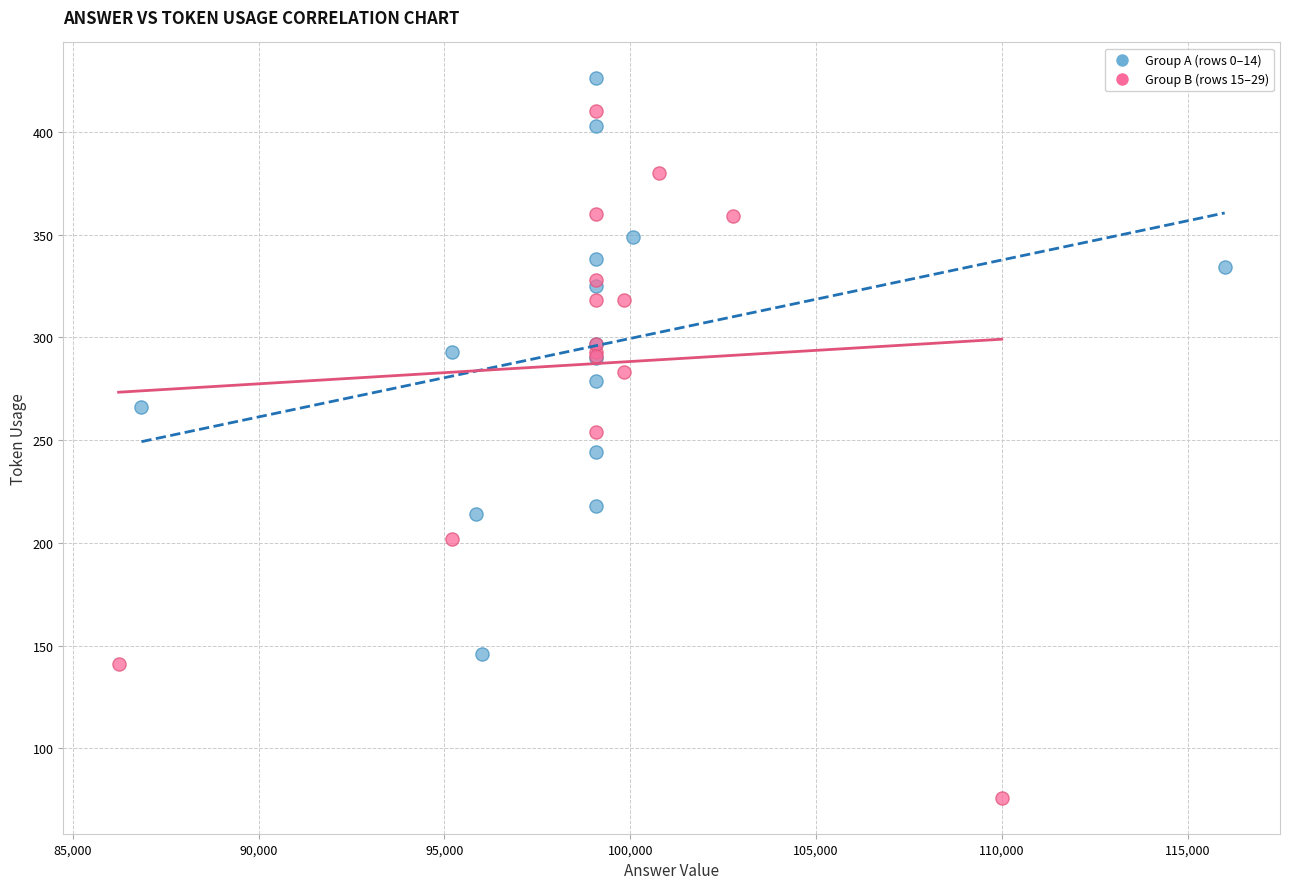

Which series has the widest spread of Y values?

Group B (rows 15–29)